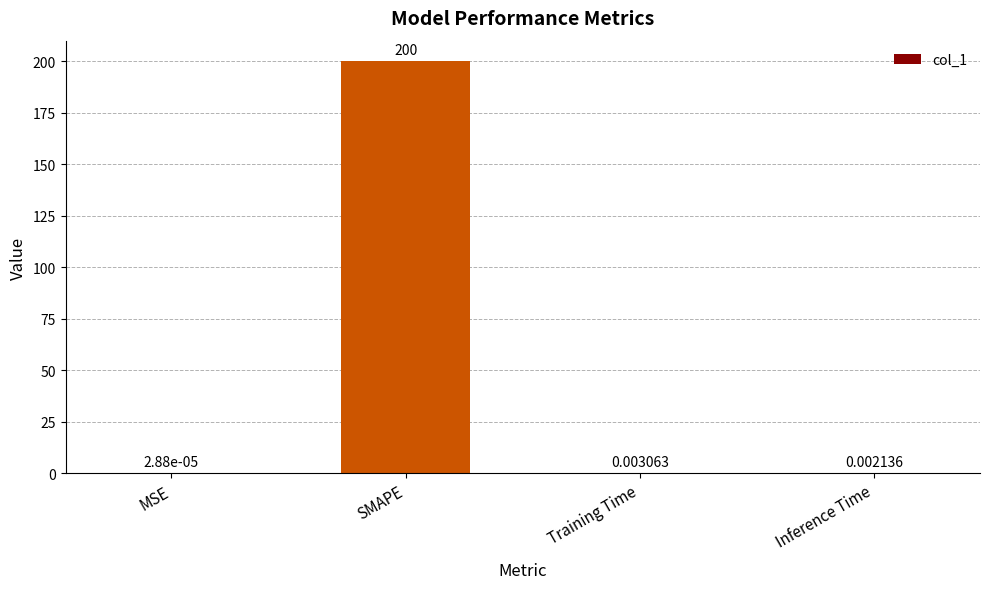

Where is the data nearest to the value 100?

Training Time